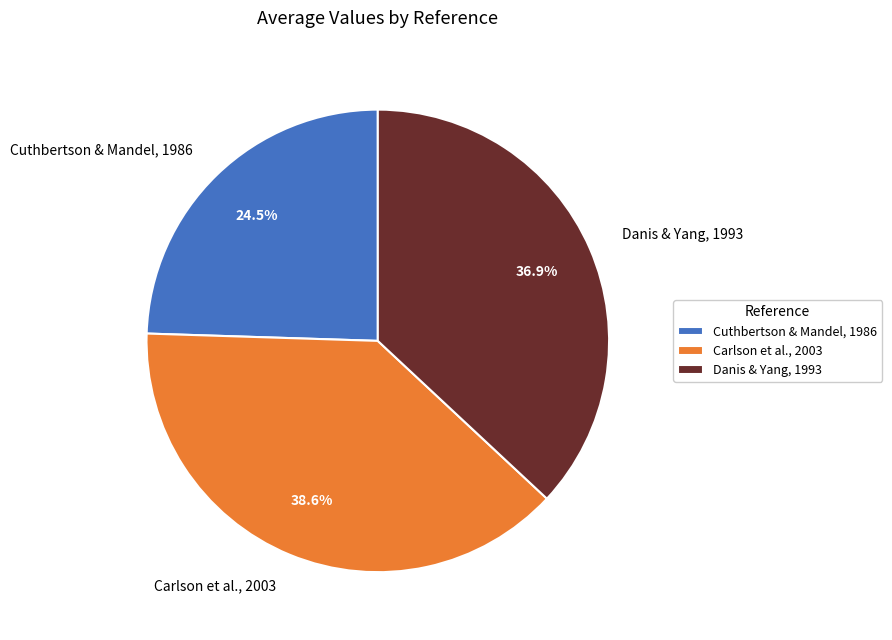

How many segments does this pie chart have?

3